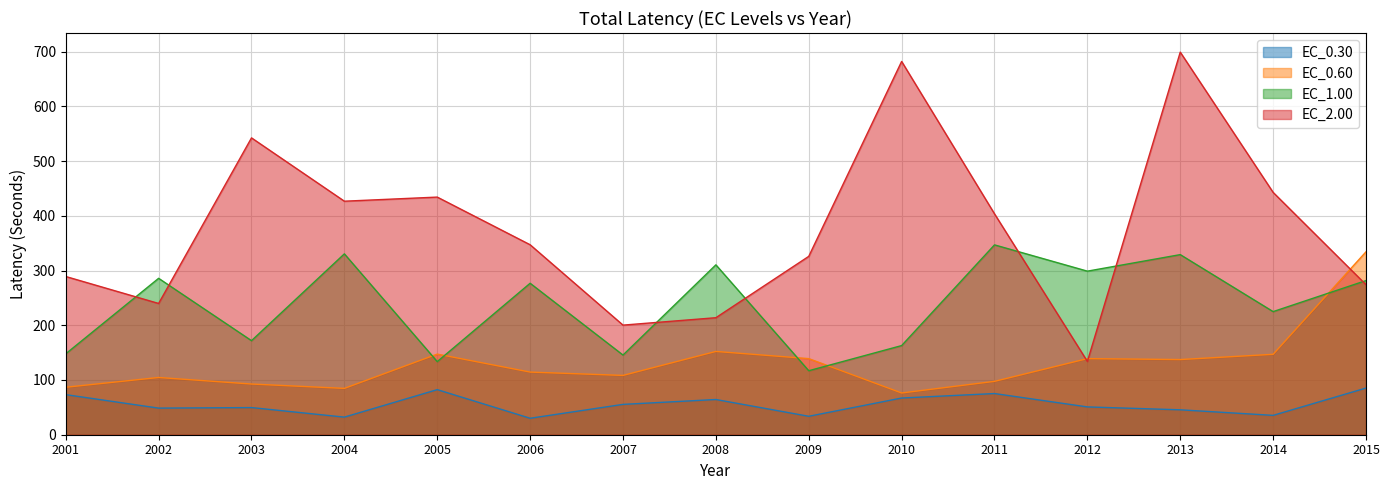

Is the value of EC_0.60 at 2004 greater than the value of EC_2.00 at 2015?

No